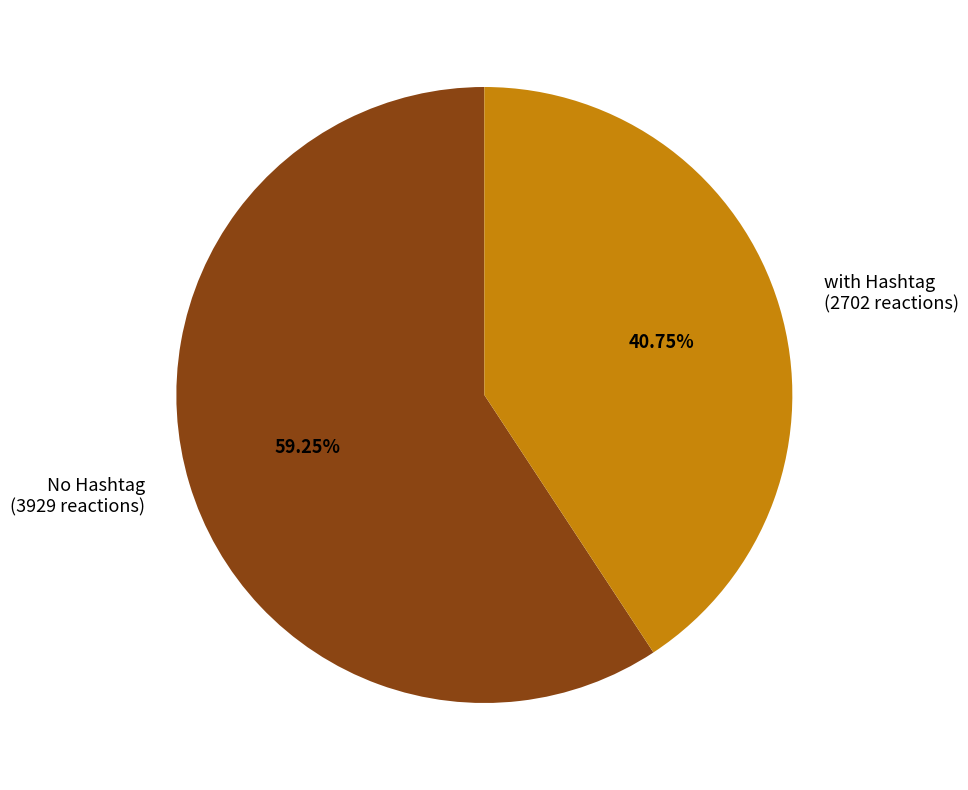

Do No Hashtag and with Hashtag together represent more than half of the pie?

Yes